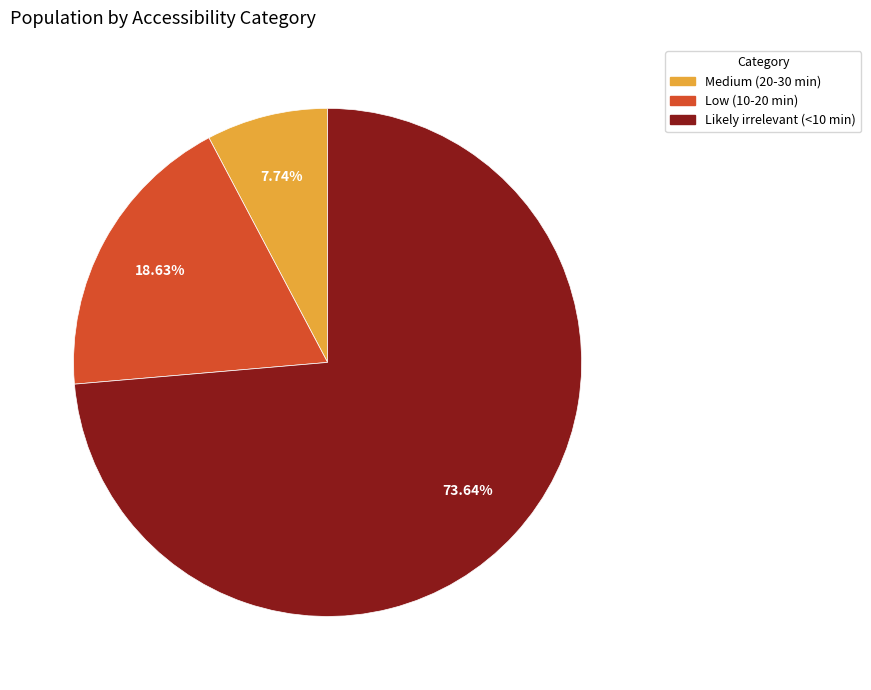

Combined, do Medium (20-30 min) and Likely irrelevant (<10 min) account for over 50%?

Yes